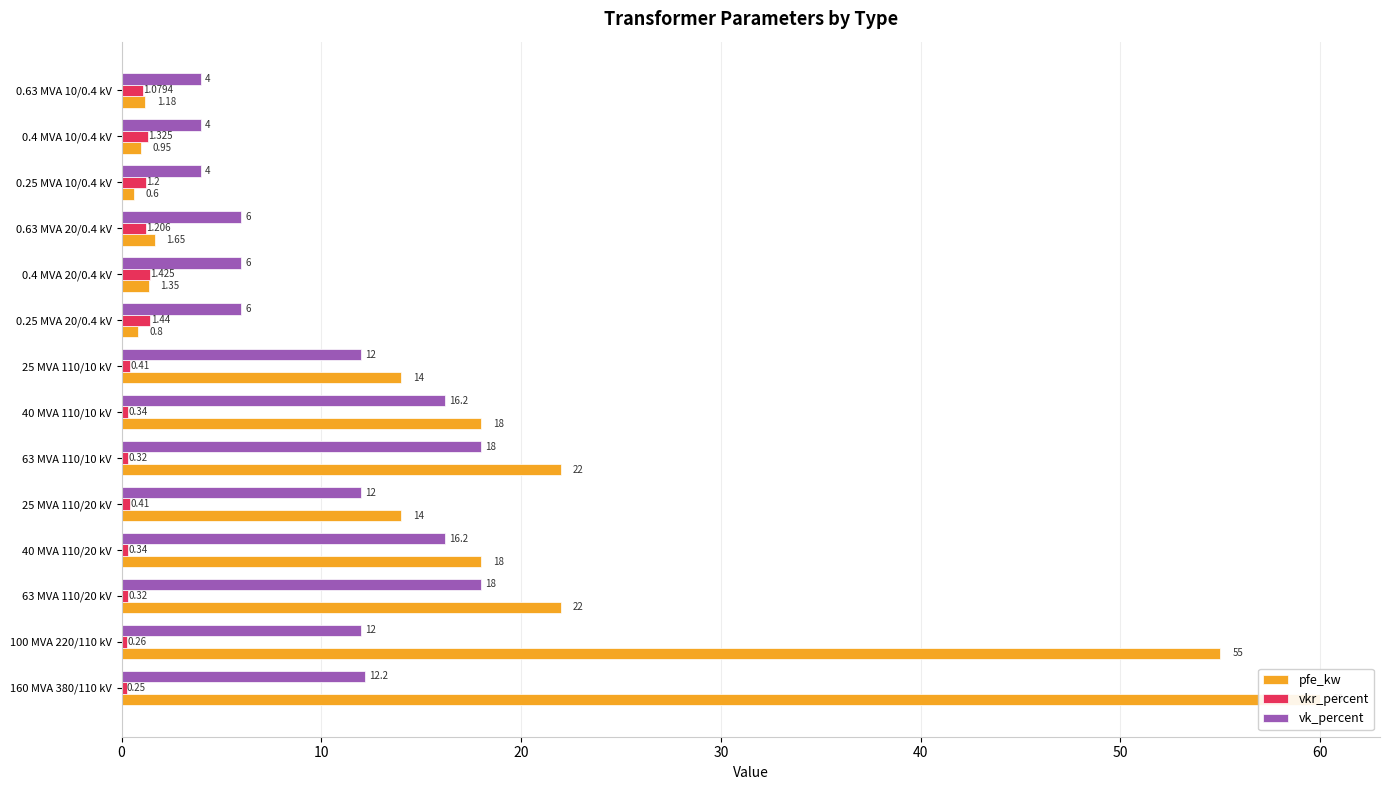

How many groups of bars are there?

14